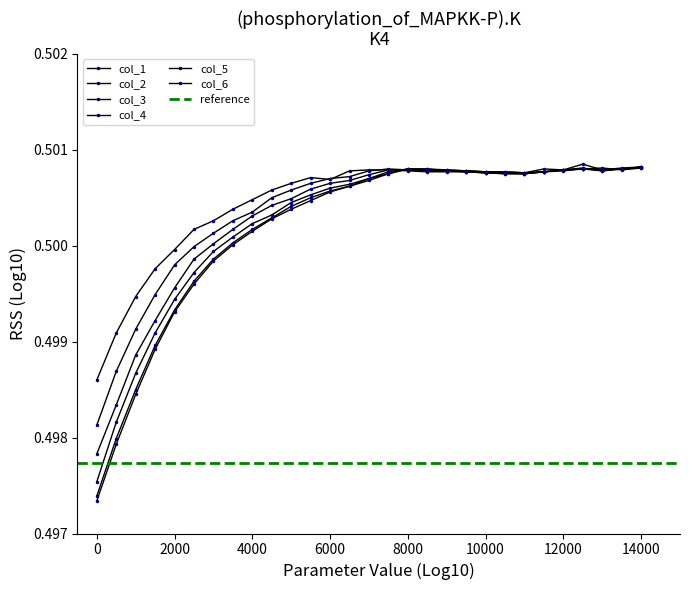

After their last crossing, which series has the higher values: col_2 or col_6?

col_2